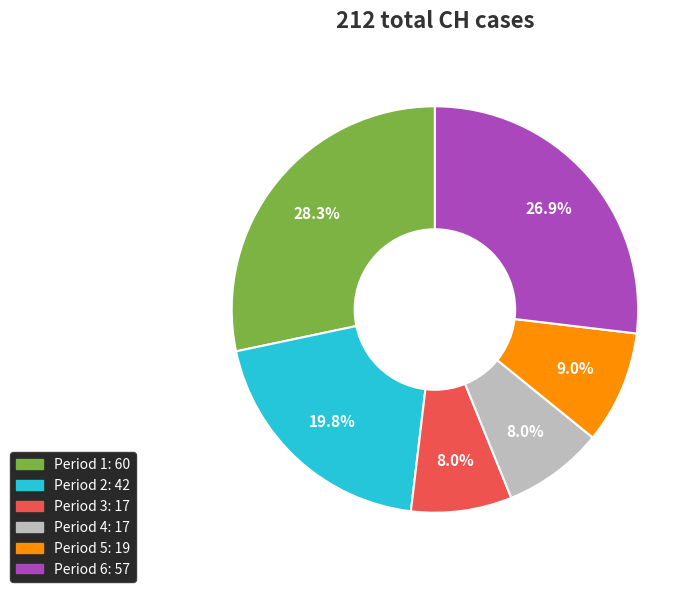

Is there a majority slice in this chart?

No